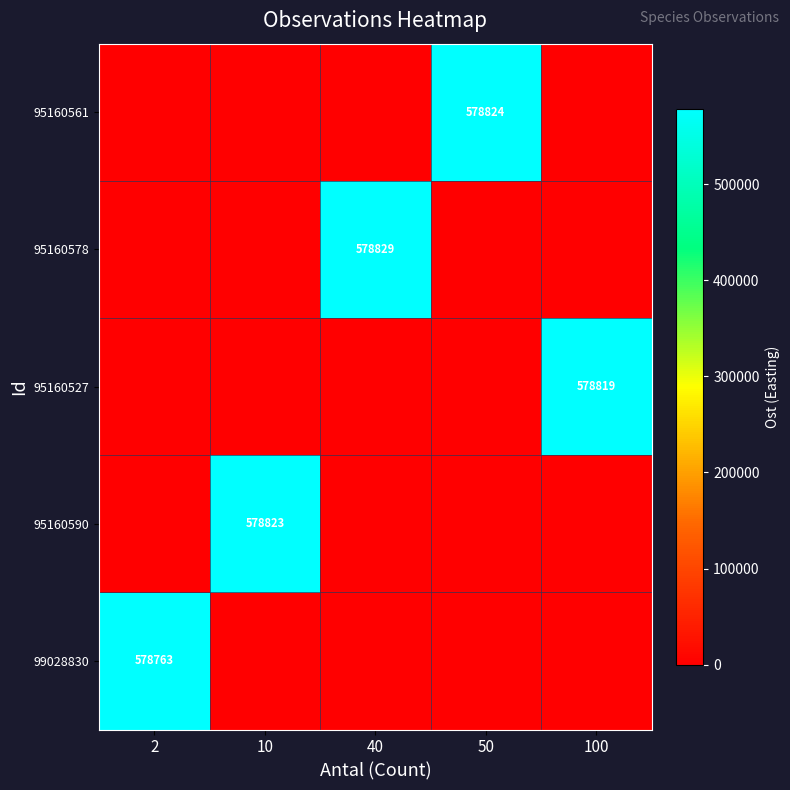

At how many categories does at least one series exceed 543249?

5